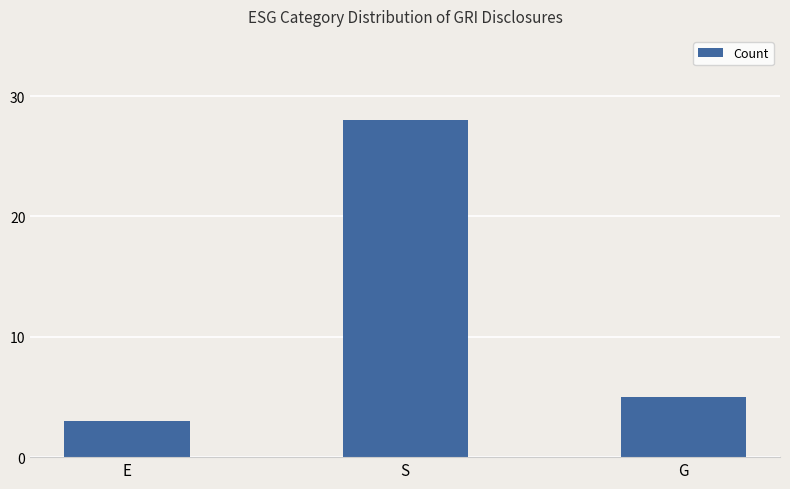

The value at E is 3. True or false?

True